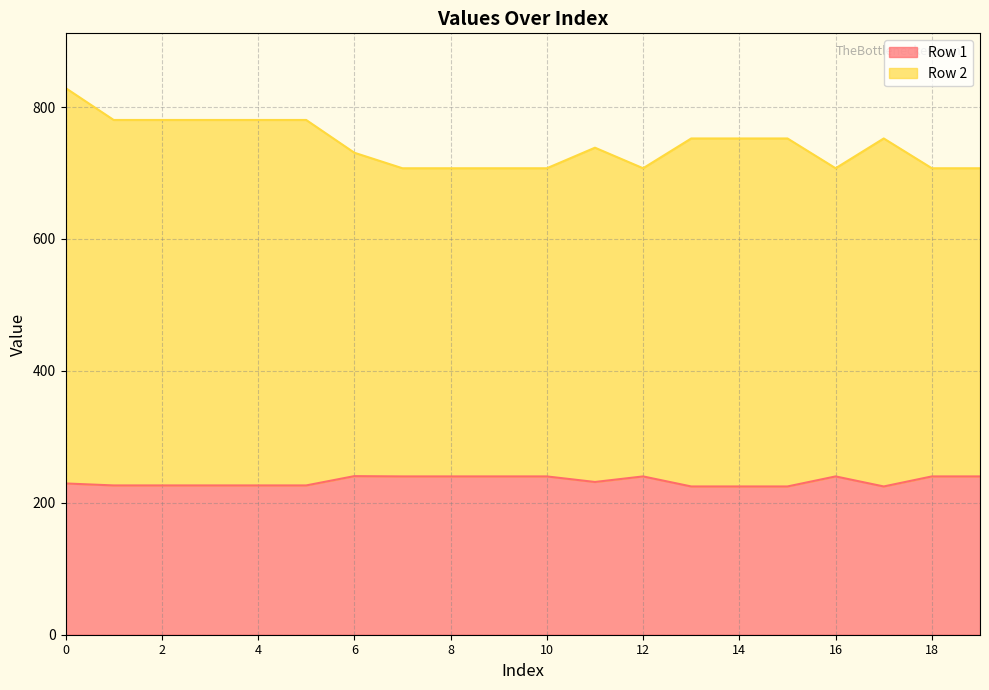

What is the lowest value of the Row 2 series?

707.3